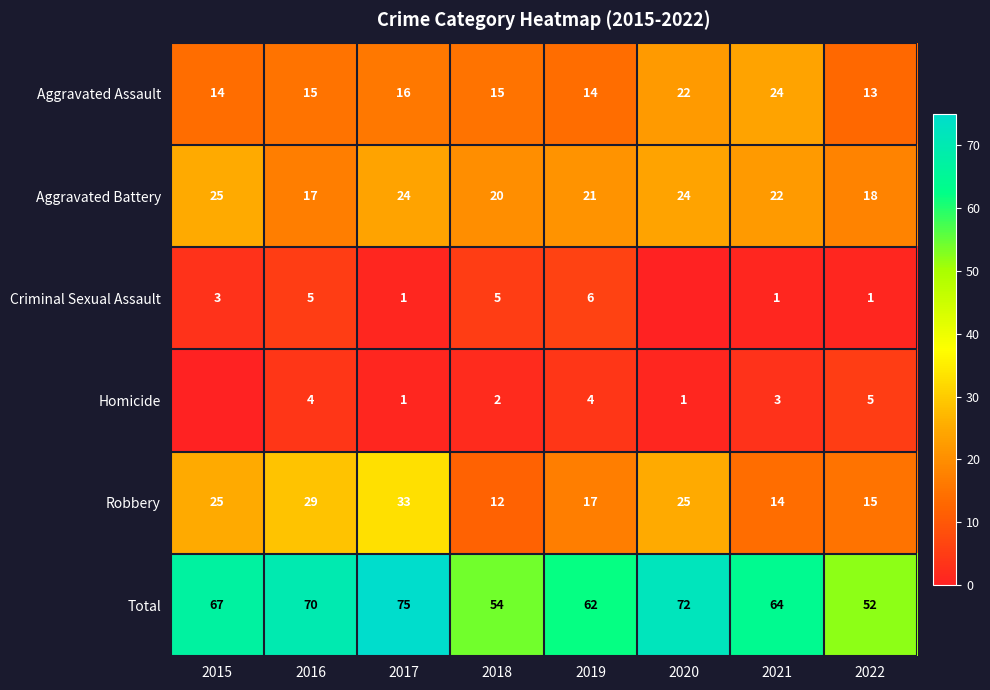

The value of Robbery at 2019 is 25. True or false?

False